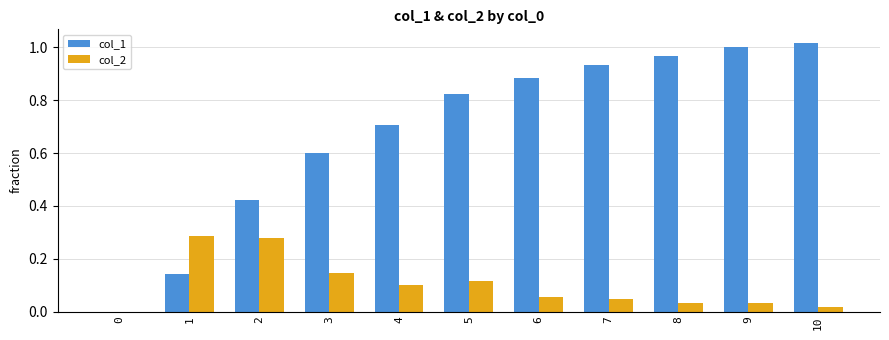

How many groups of bars are there?

11